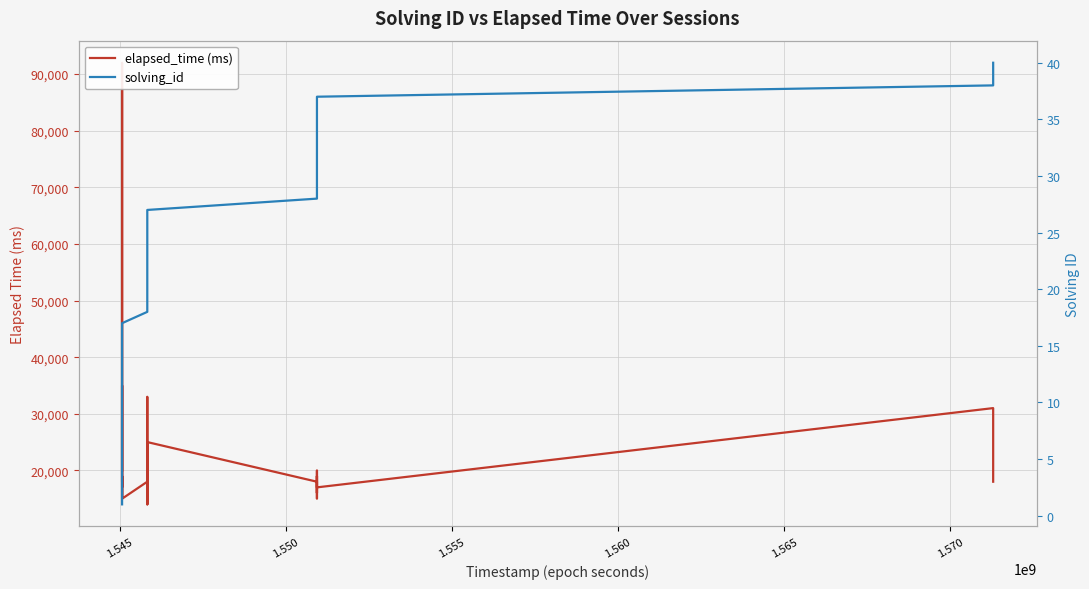

Is the value of solving_id at 19 greater than the value of elapsed_time (ms) at 1.570?

No